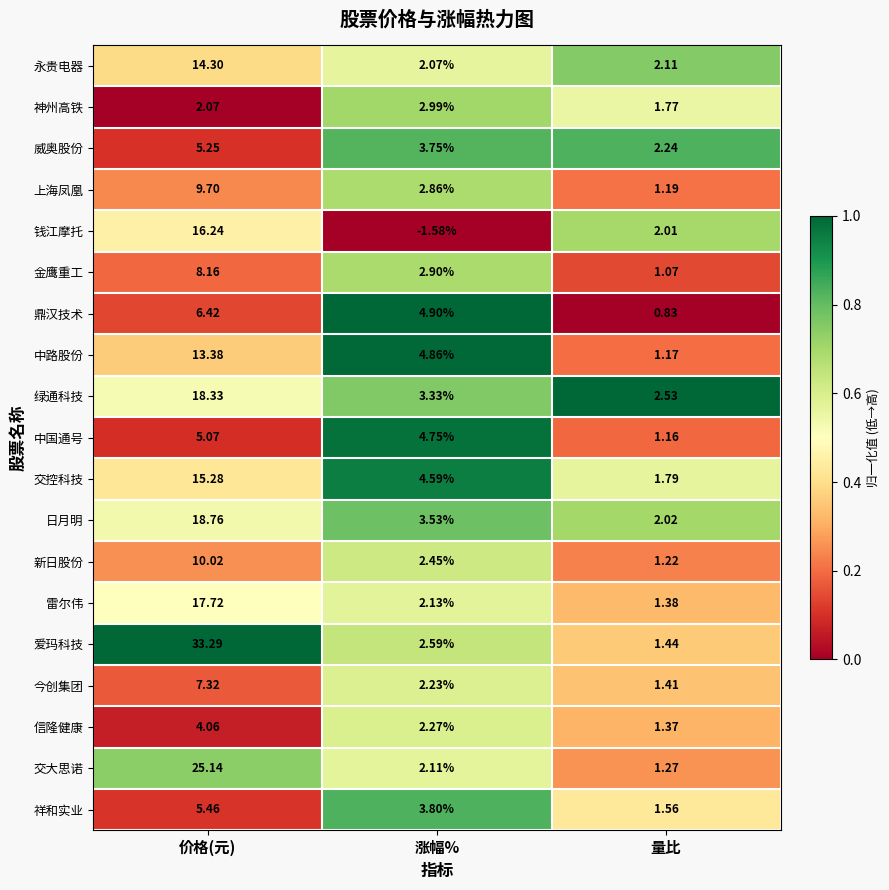

List the series in order of their peak value, lowest first.

神州高铁, 信隆健康, 中国通号, 威奥股份, 祥和实业, 鼎汉技术, 今创集团, 金鹰重工, 上海凤凰, 新日股份, 中路股份, 永贵电器, 交控科技, 钱江摩托, 雷尔伟, 绿通科技, 日月明, 交大思诺, 爱玛科技